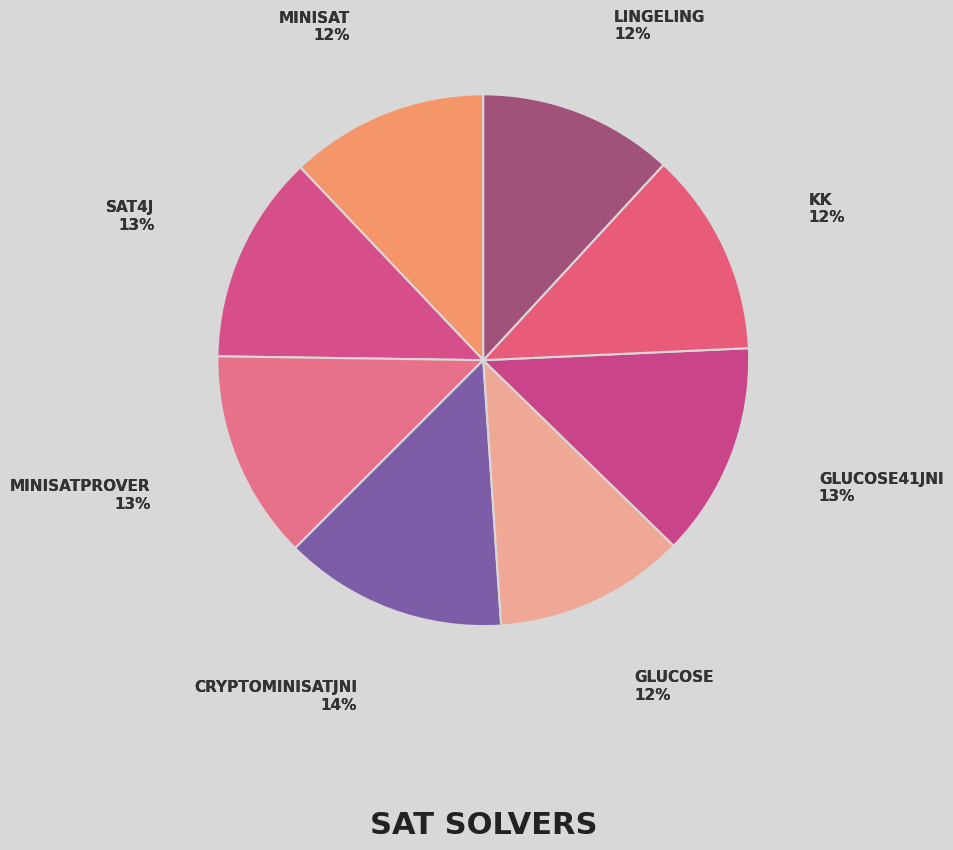

What is the ratio of the value at MiniSatProver to the value at Minisat?

1.1